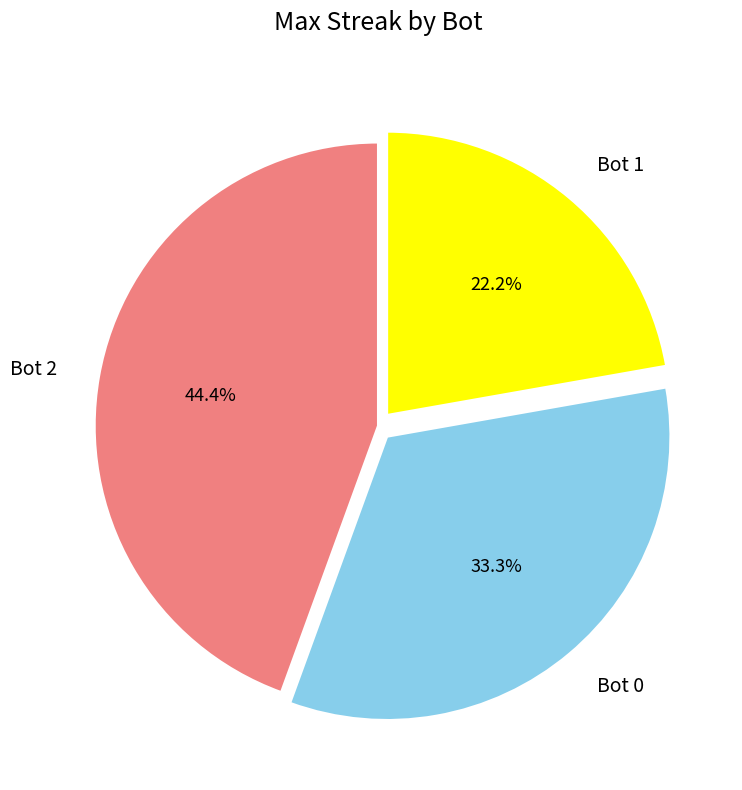

True or false: Bot 0 accounts for 39% of the total.

False